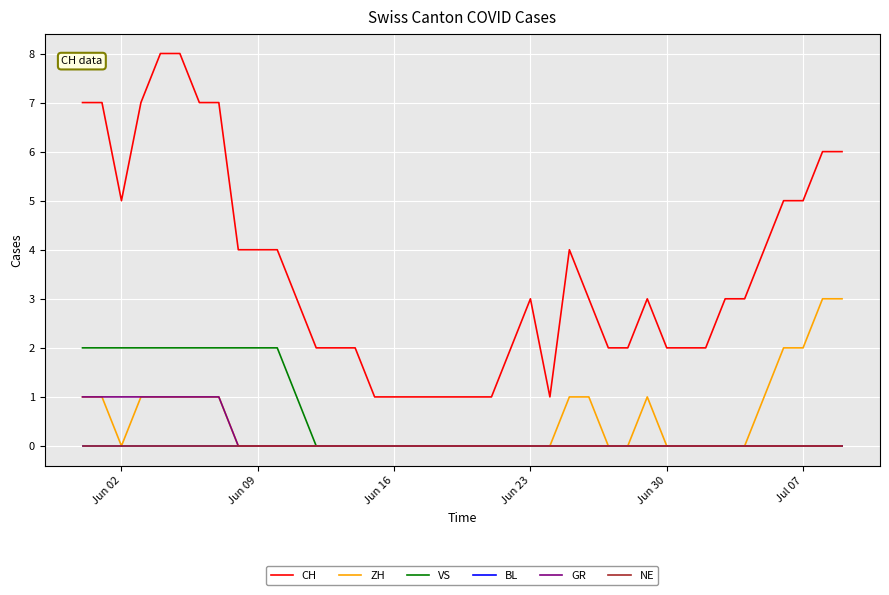

Does the chart display data point markers on the line(s)?

No